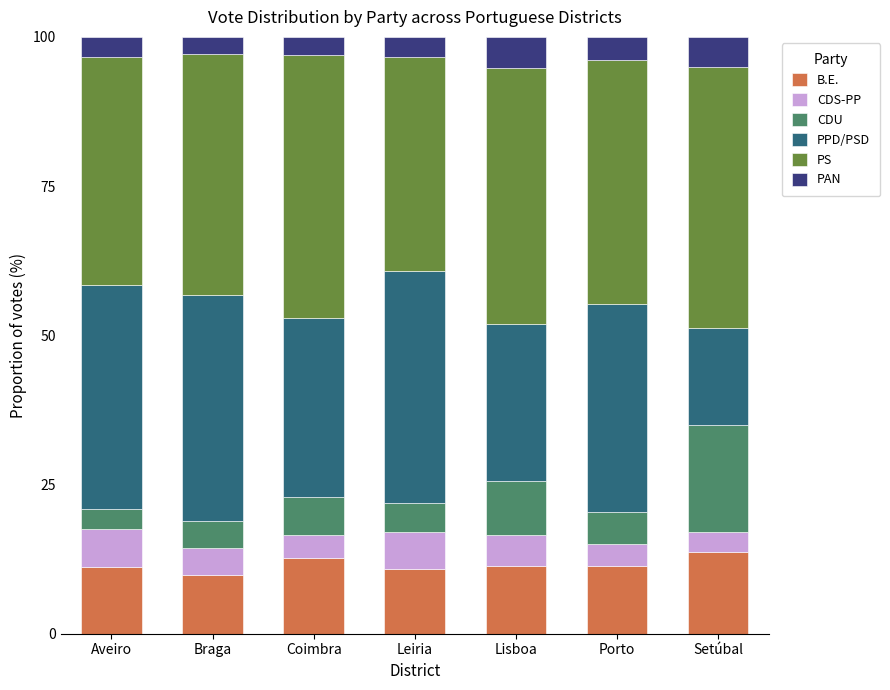

Are the bars horizontal?

No